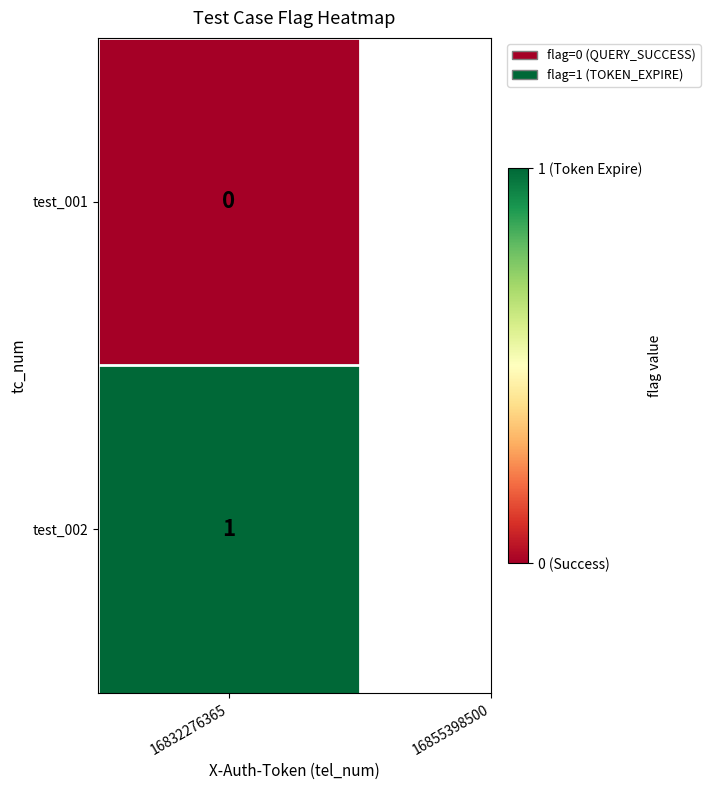

How many data points does each series have?

2